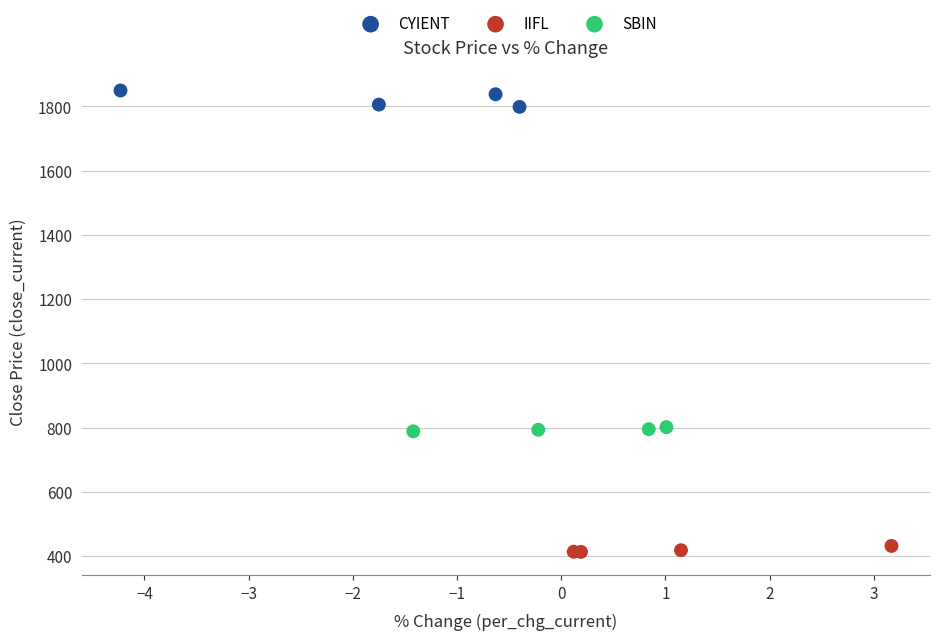

Which series reaches the minimum Y coordinate?

IIFL